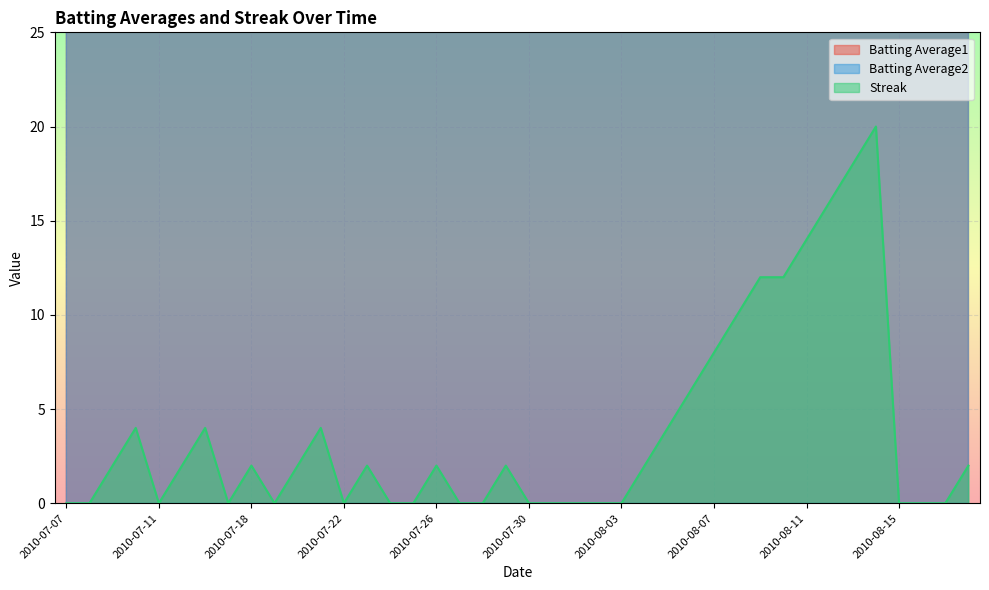

Which series has the widest spread of values?

Streak